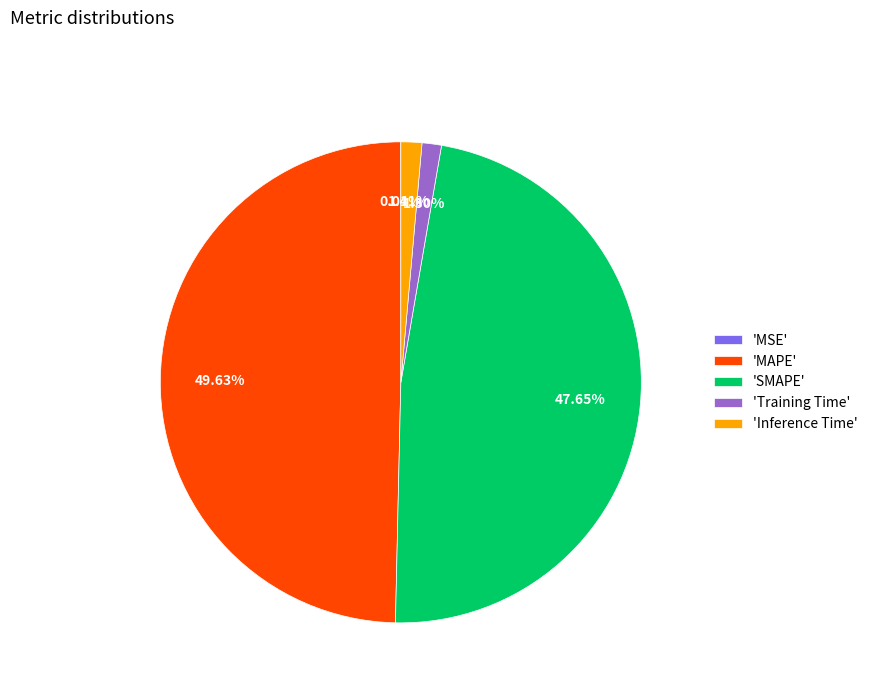

Does 'SMAPE' account for over 50% of the chart?

No